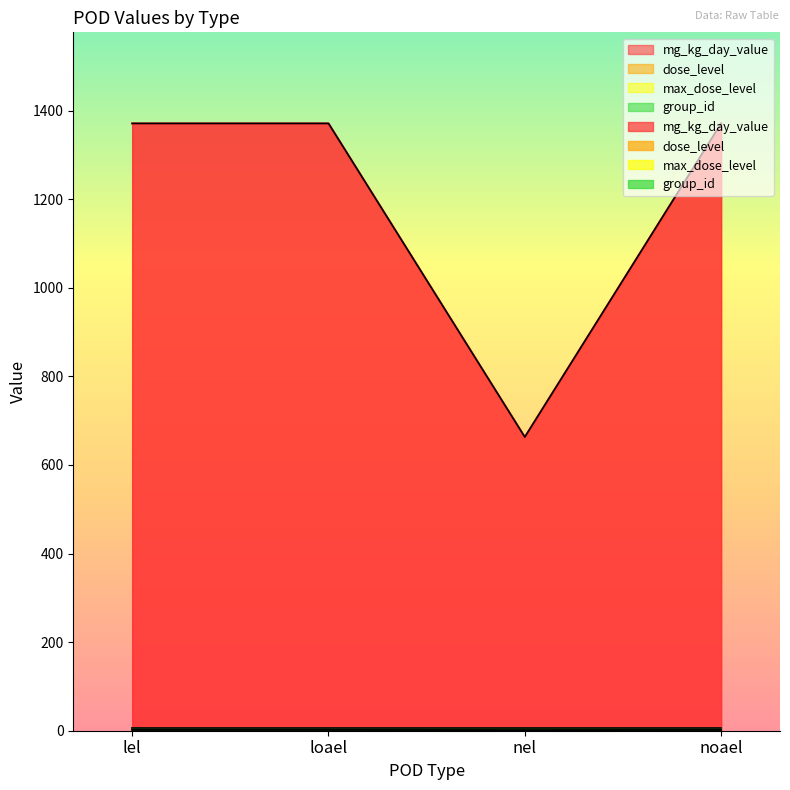

Which series has the largest range (max minus min)?

mg_kg_day_value